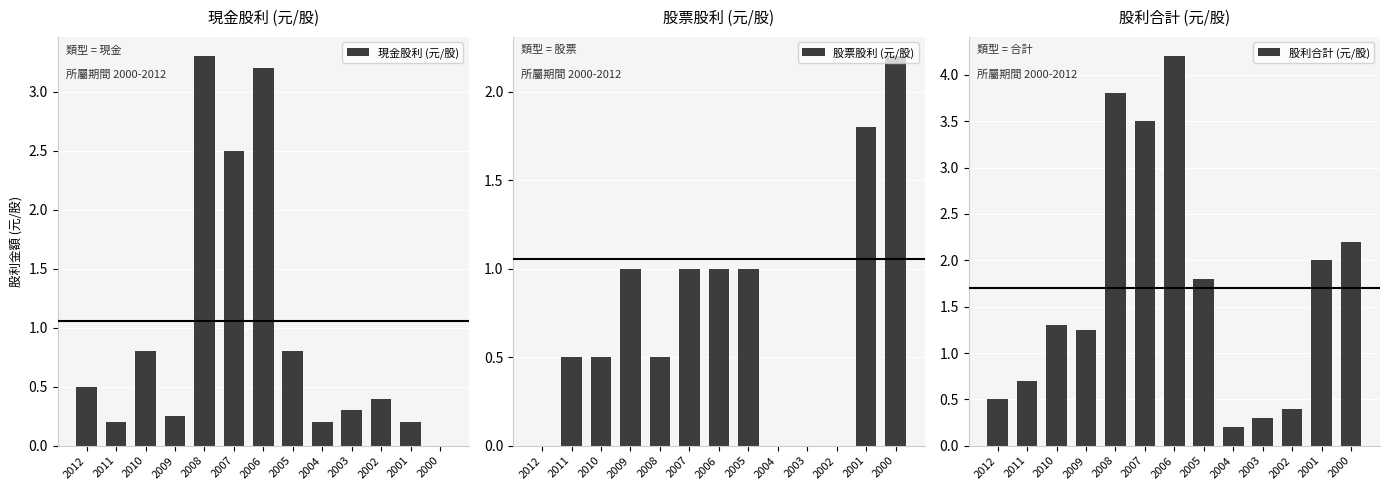

What is the value of the 現金股利 (元/股) bar at the 9th from the left?

0.2